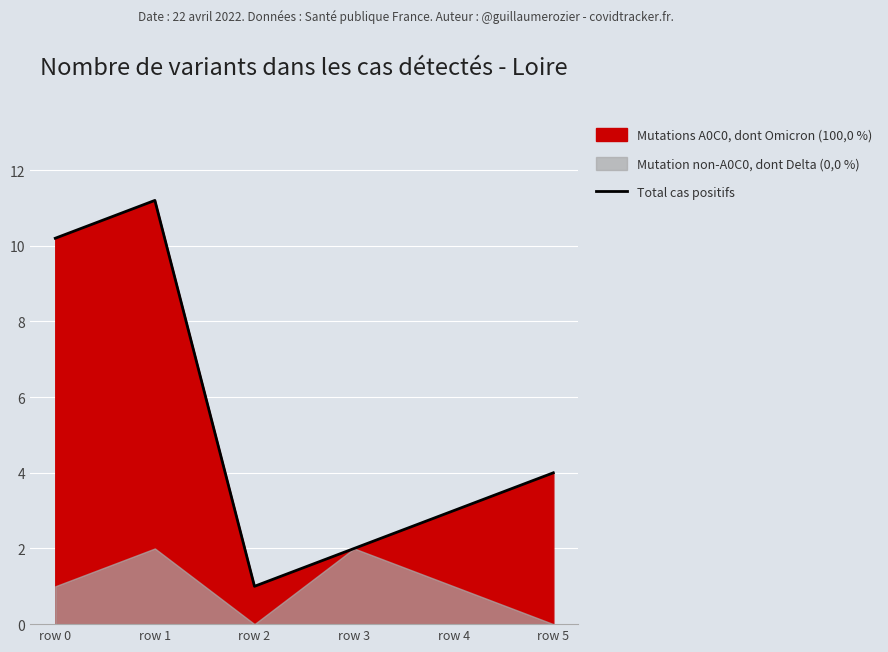

Reading left to right, what are all the values shown in this chart?

row 0=10.2	row 1=11.2	row 2=1.0	row 3=2.0	row 4=3.0	row 5=4.0